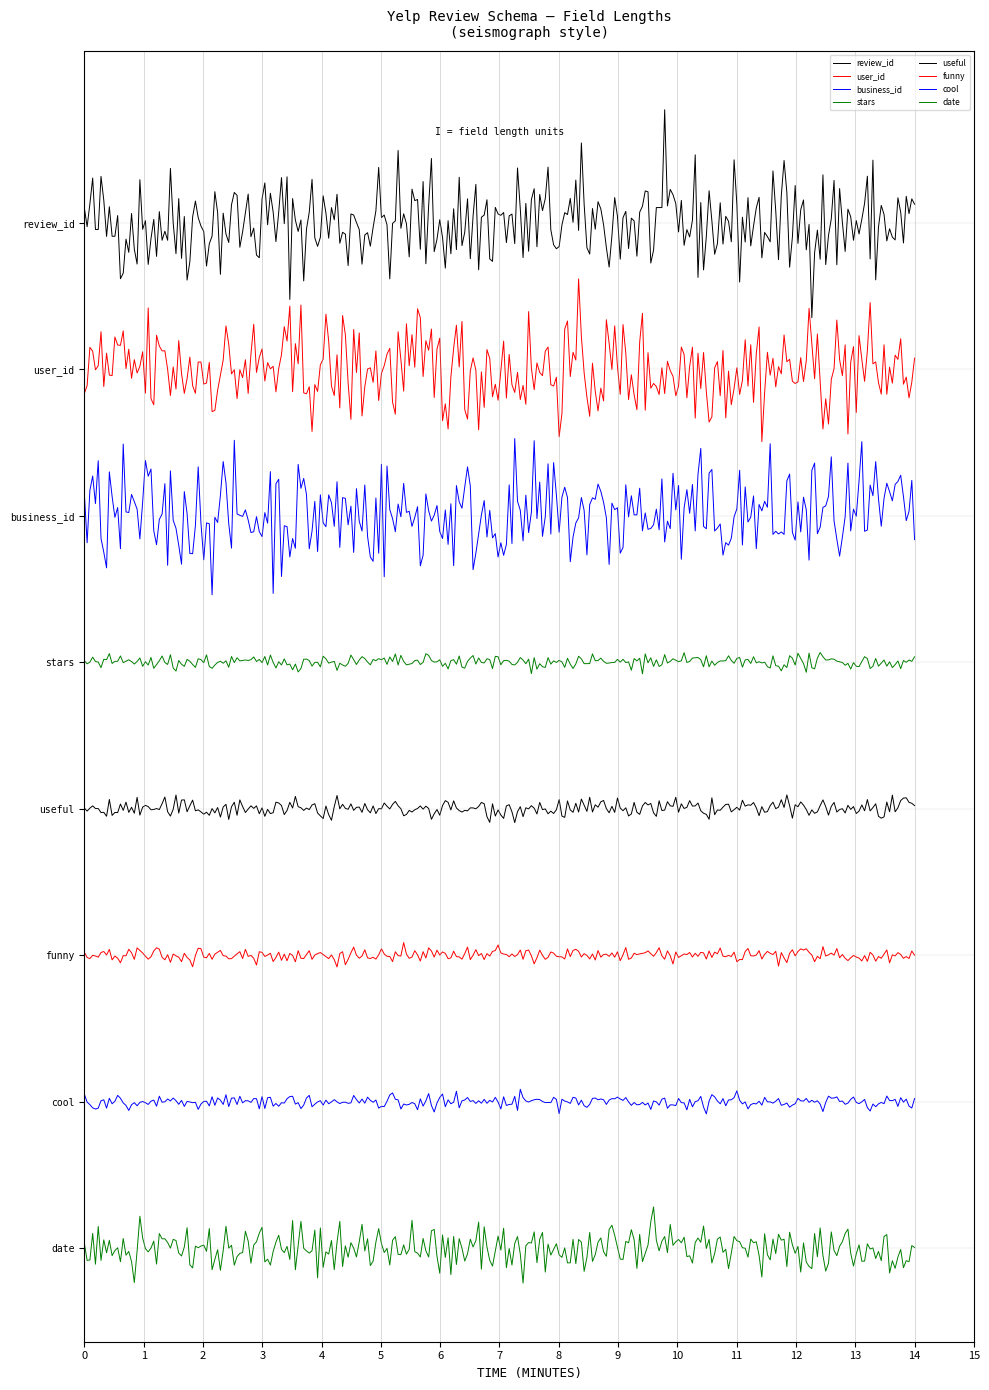

What is the smallest value displayed?

3